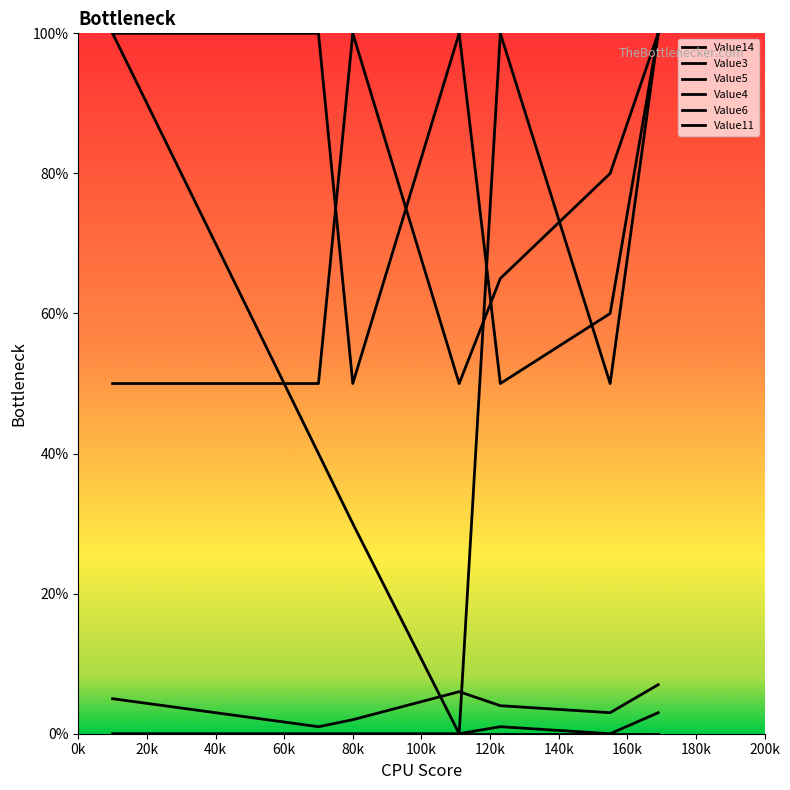

Rank the categories by Value6 value from lowest to highest.

70, 80, 155, 123, 10, 111, 169